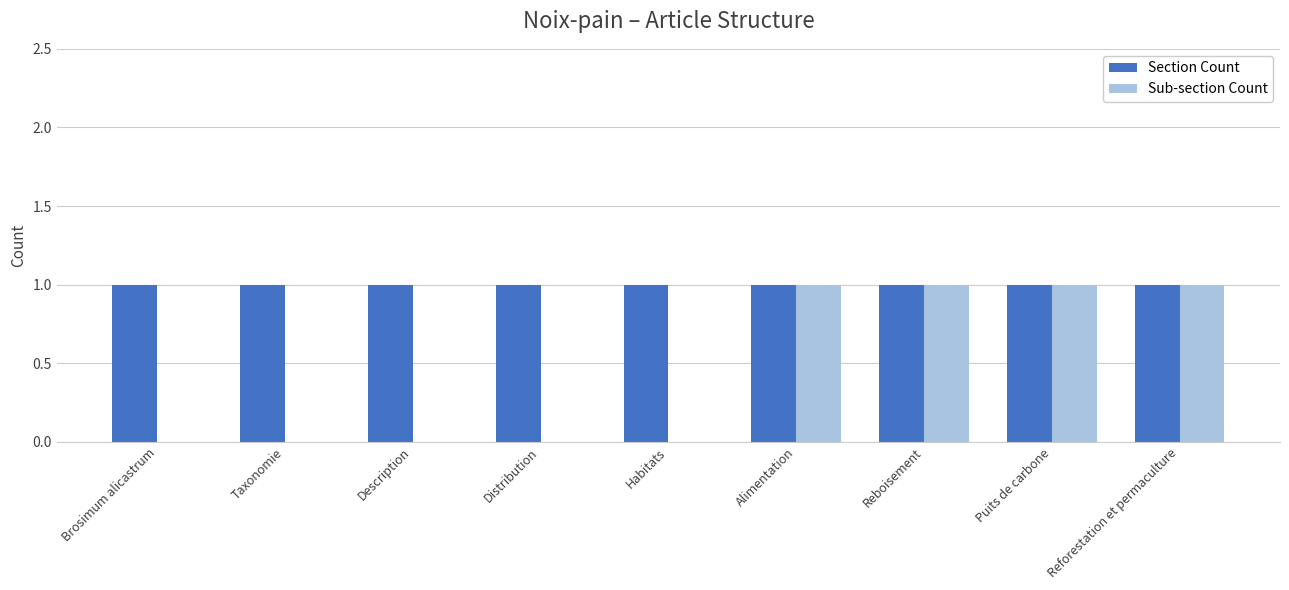

Which series has the largest total across all categories?

Section Count